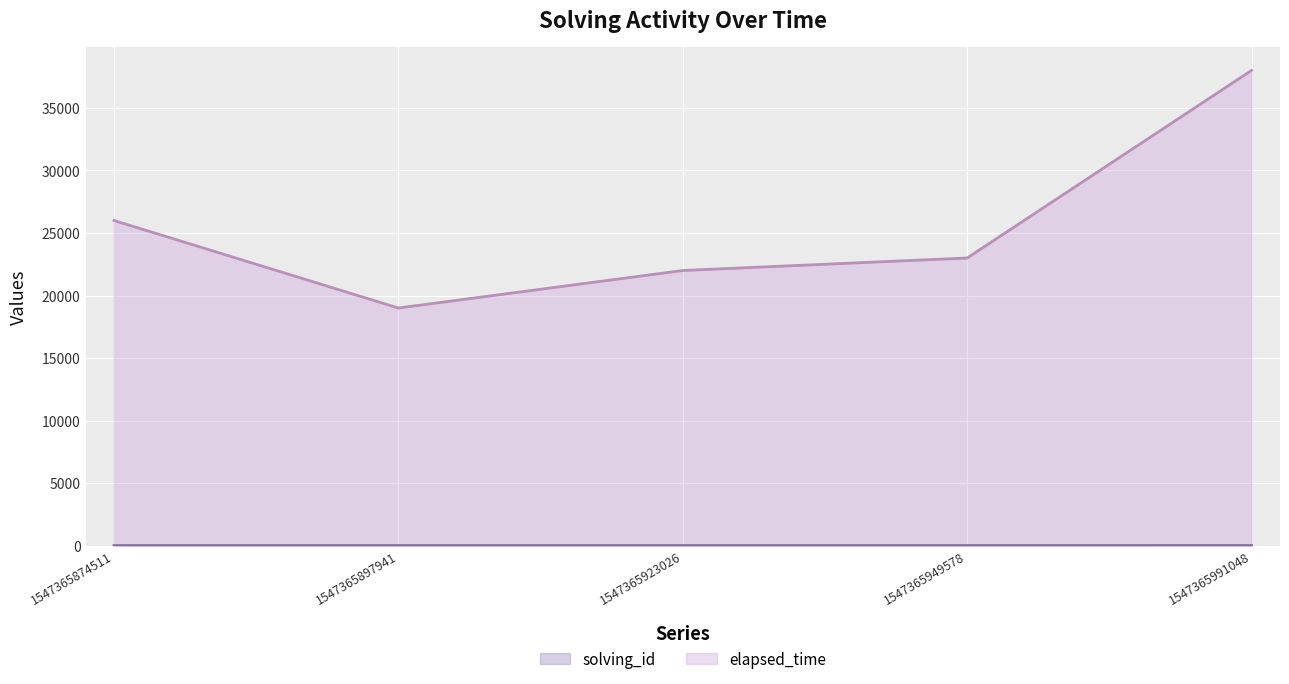

True or false: elapsed_time has more than 1 interior local peaks.

False